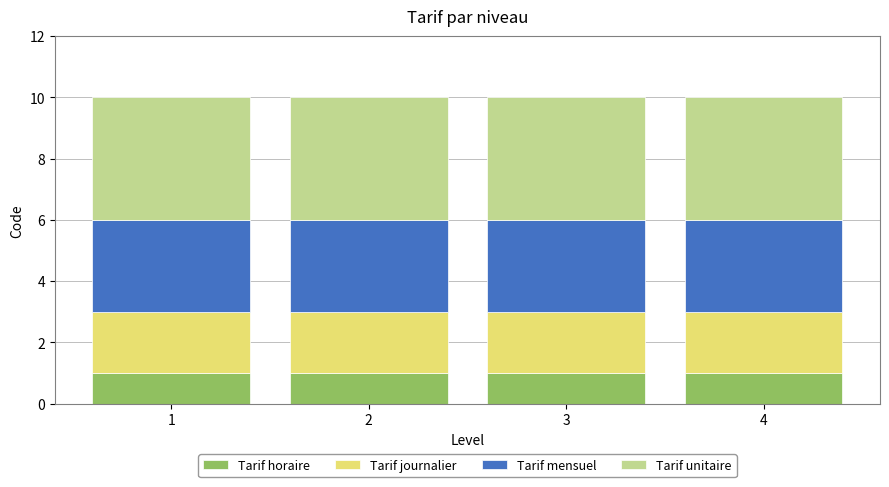

The Tarif horaire series shows 1 at 3. True or false?

True